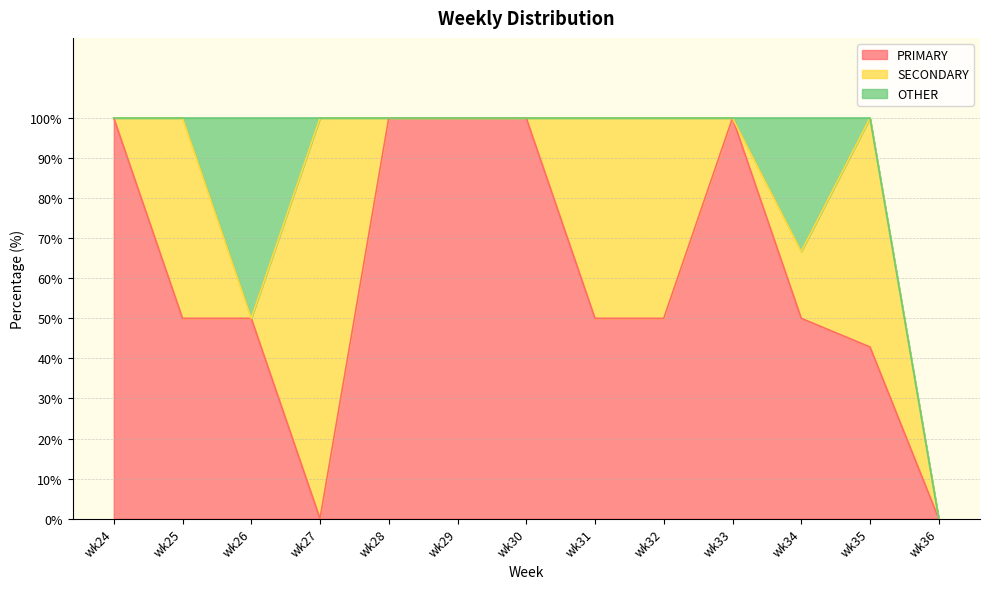

True or false: PRIMARY has more than 2 points higher than both neighbors.

False